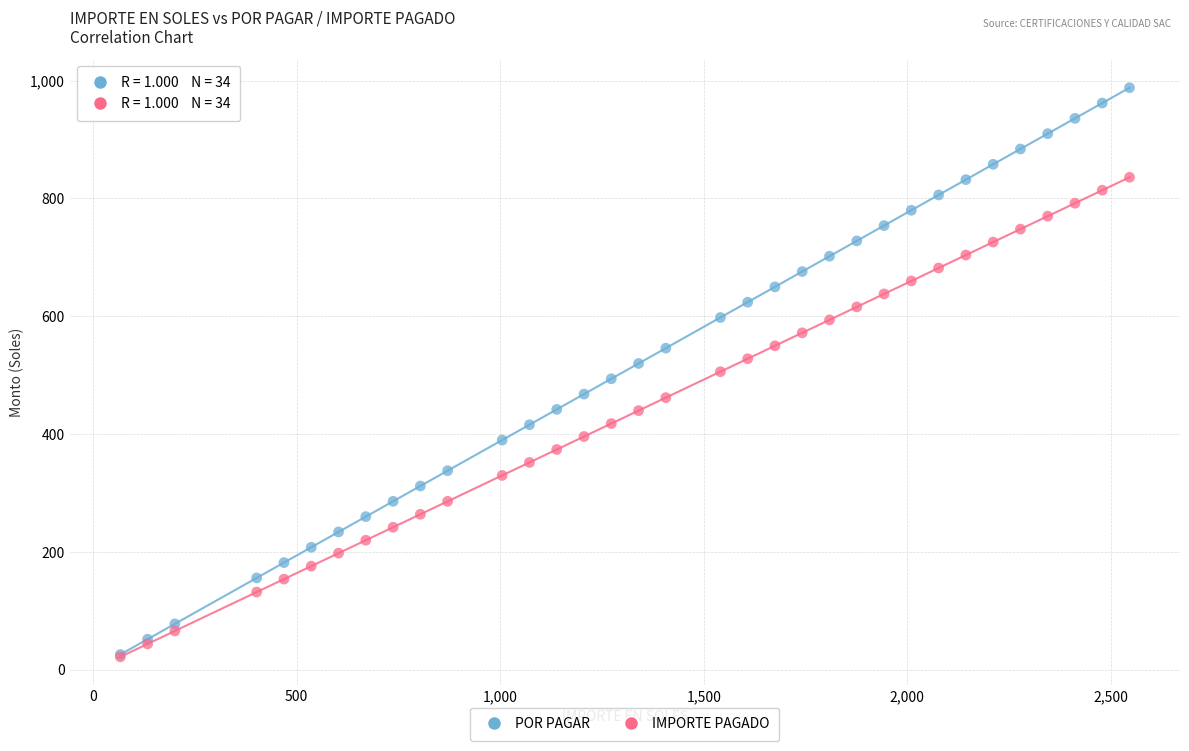

Which series has the largest Y range (max minus min)?

POR PAGAR